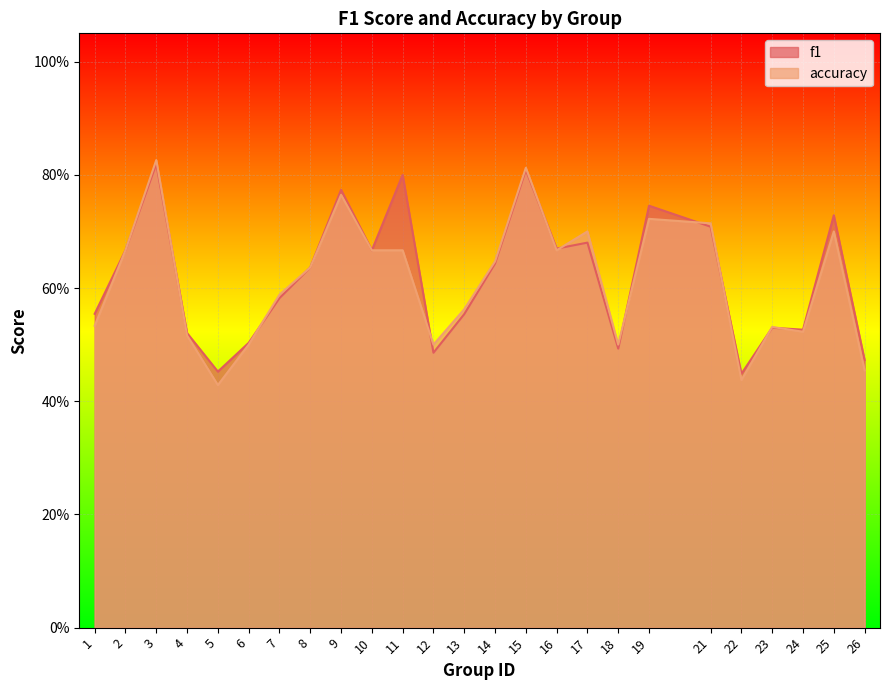

In accuracy, how many points are lower than both neighbors (excluding endpoints)?

6